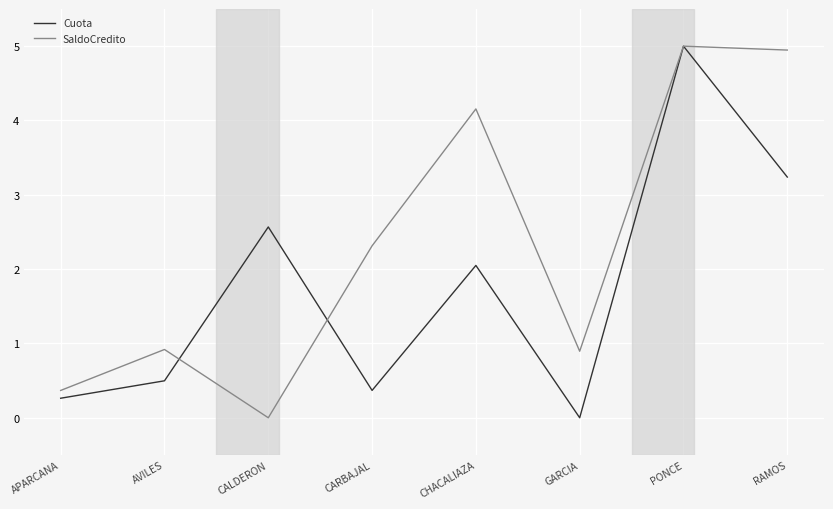

True or false: SaldoCredito has more than 2 interior local peaks.

True